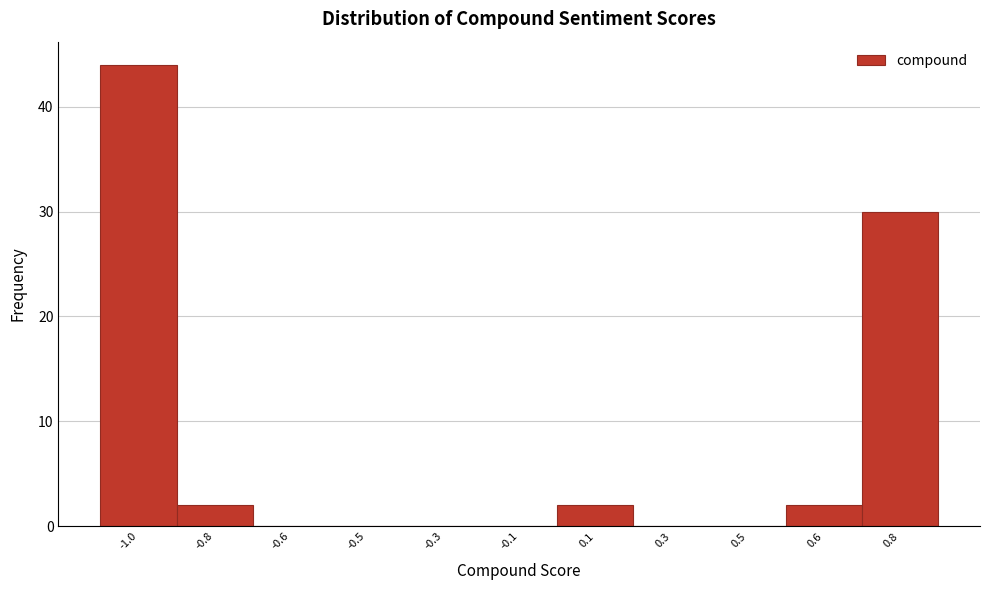

Reading left to right, what are all the values shown in this chart?

-1.0=44	-0.8=2	-0.6=0	-0.5=0	-0.3=0	-0.1=0	0.1=2	0.3=0	0.5=0	0.6=2	0.8=30